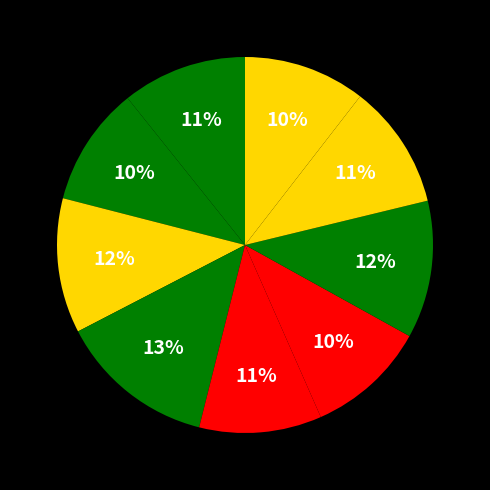

To the nearest percent, what is the difference between the largest and smallest slice percentages?

3%